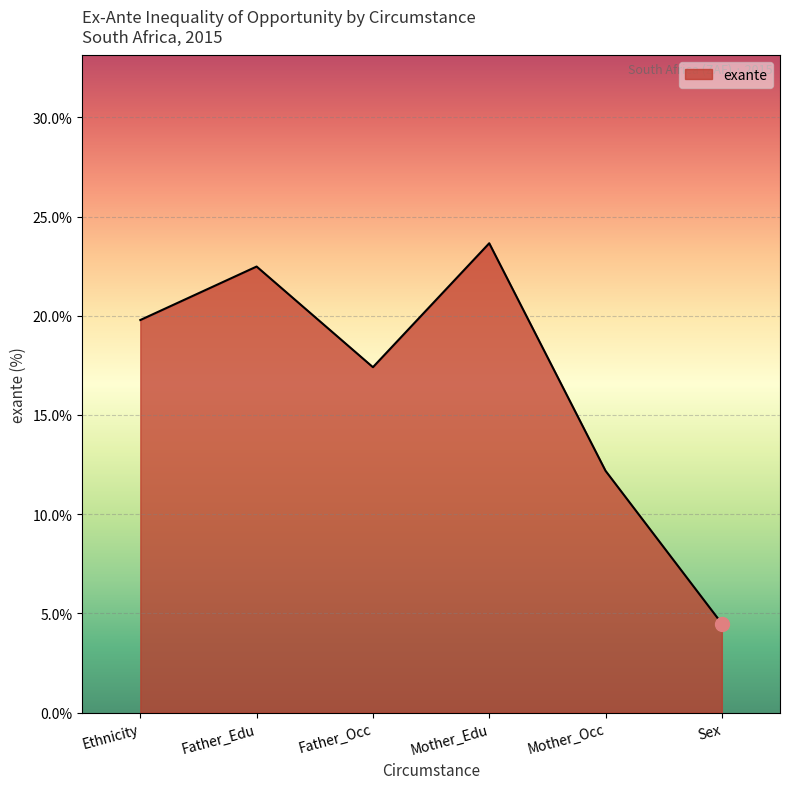

Where is the first local maximum?

Father_Edu